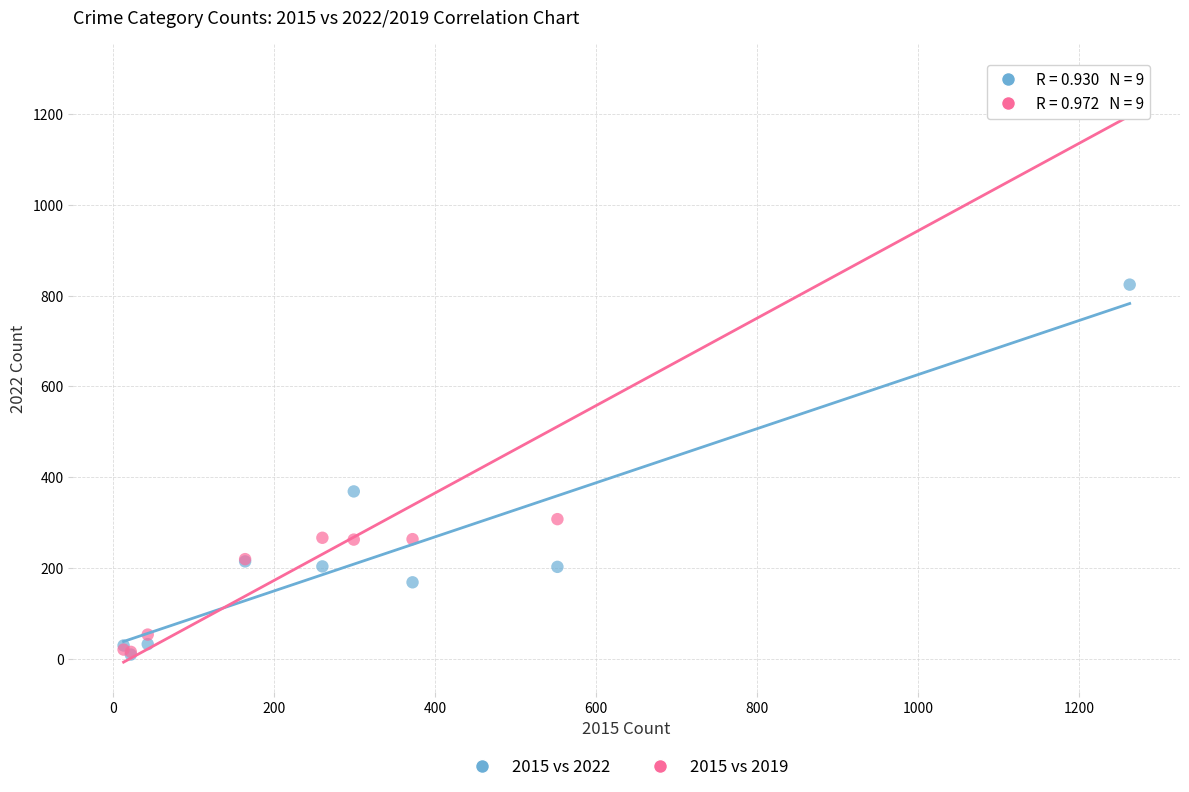

In the 2015 vs 2022 series, what Y value is closest to 417?

369